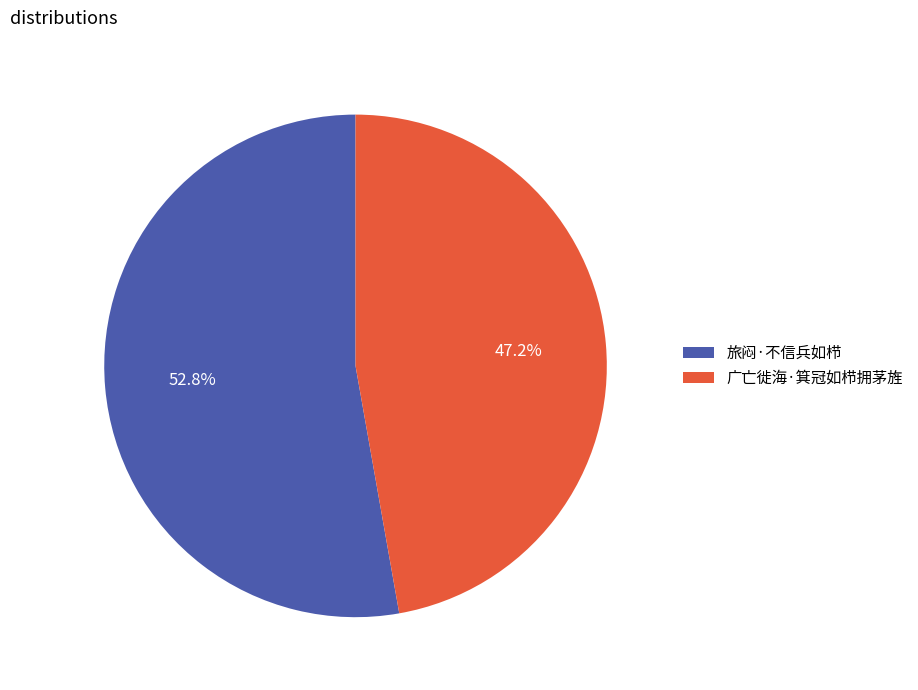

What percentage is the 旅闷·不信兵如栉 slice, to the nearest percent?

53%